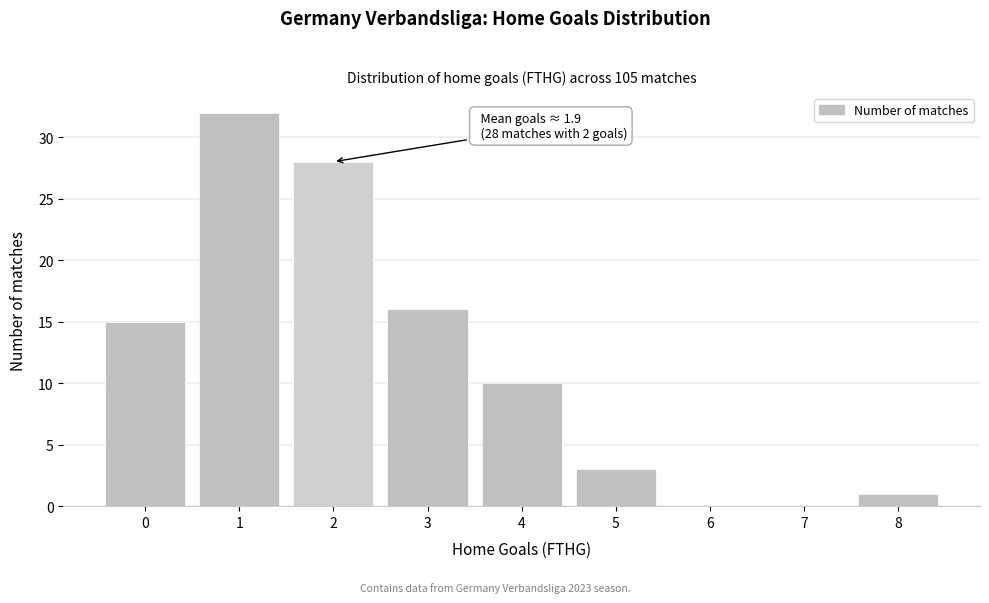

Reading left to right, what are all the values shown in this chart?

0=15	1=32	2=28	3=16	4=10	5=3	6=0	7=0	8=1